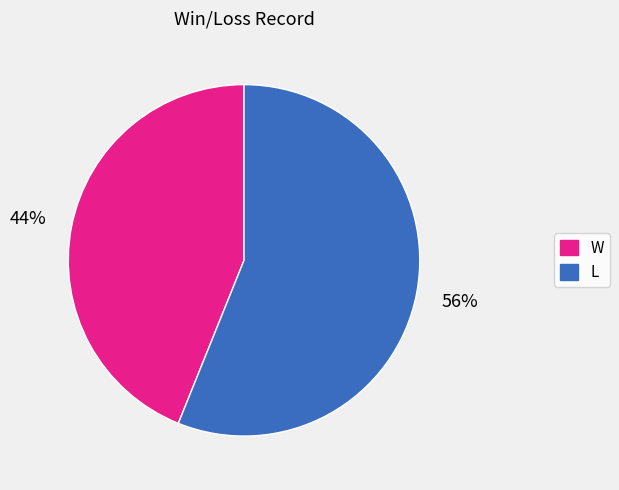

Which slice is the smallest?

W